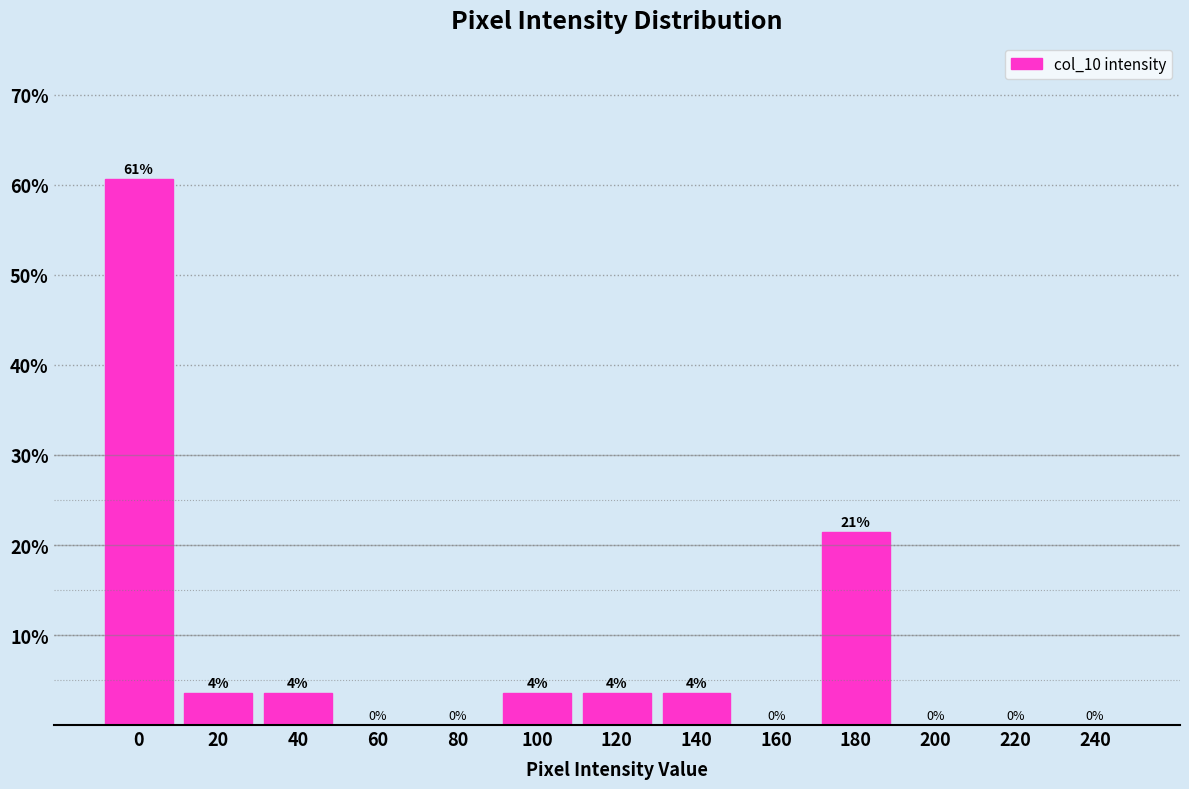

What is the greatest value displayed?

60.7